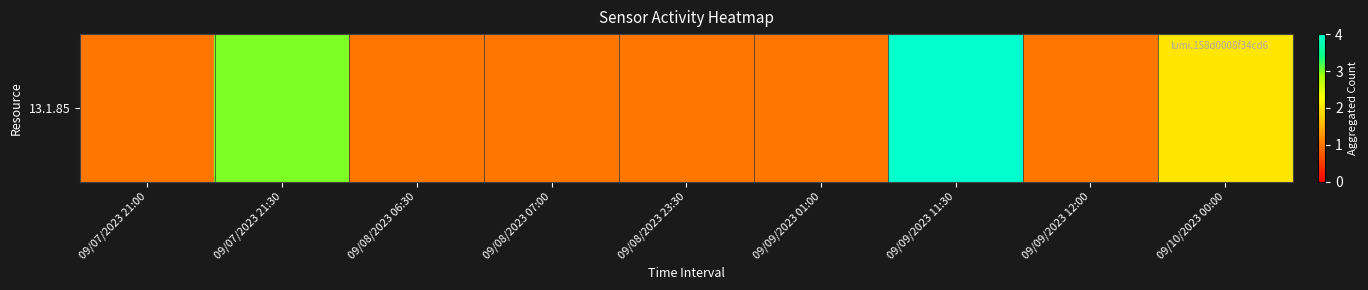

Rank the categories by value from lowest to highest.

09/07/2023 21:00, 09/08/2023 06:30, 09/08/2023 07:00, 09/08/2023 23:30, 09/09/2023 01:00, 09/09/2023 12:00, 09/10/2023 00:00, 09/07/2023 21:30, 09/09/2023 11:30